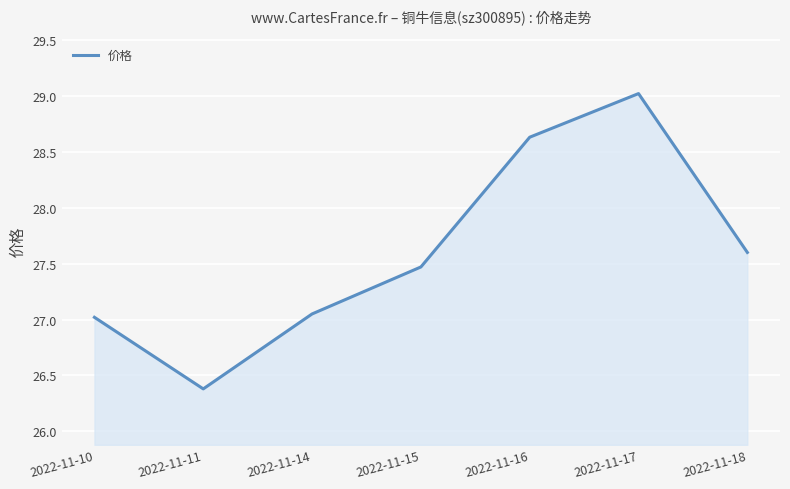

Is it true that the value at 2022-11-16 is 17.7?

False